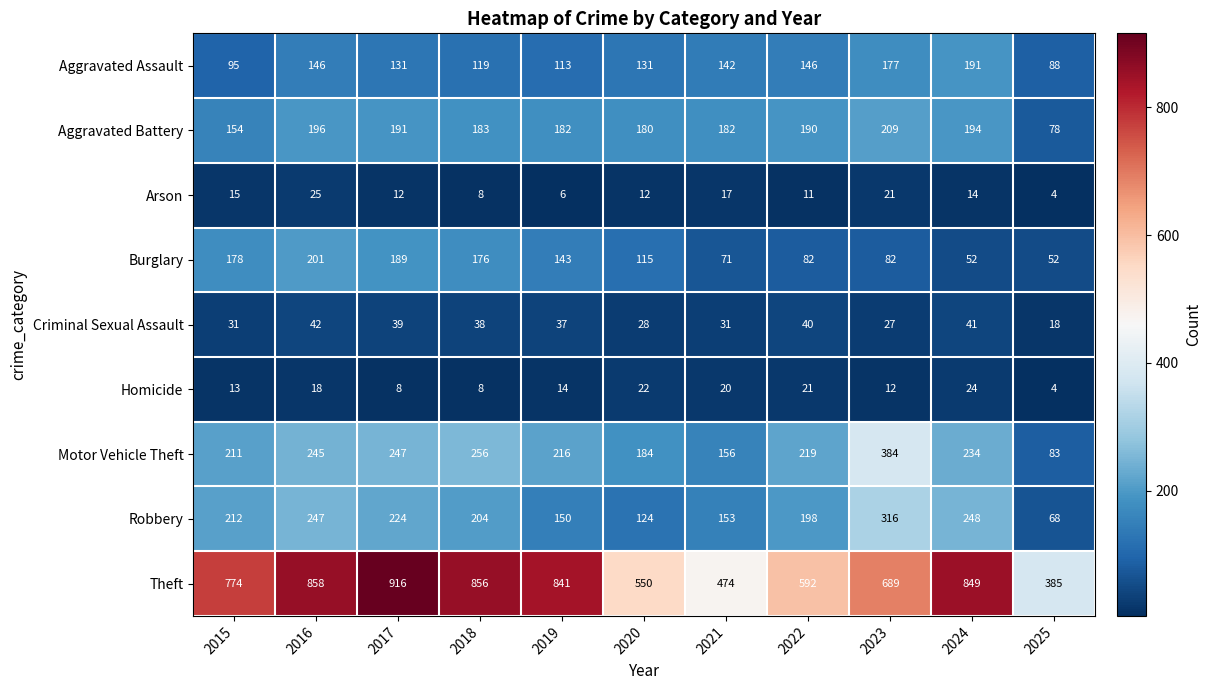

Which series has the widest spread of values?

Theft